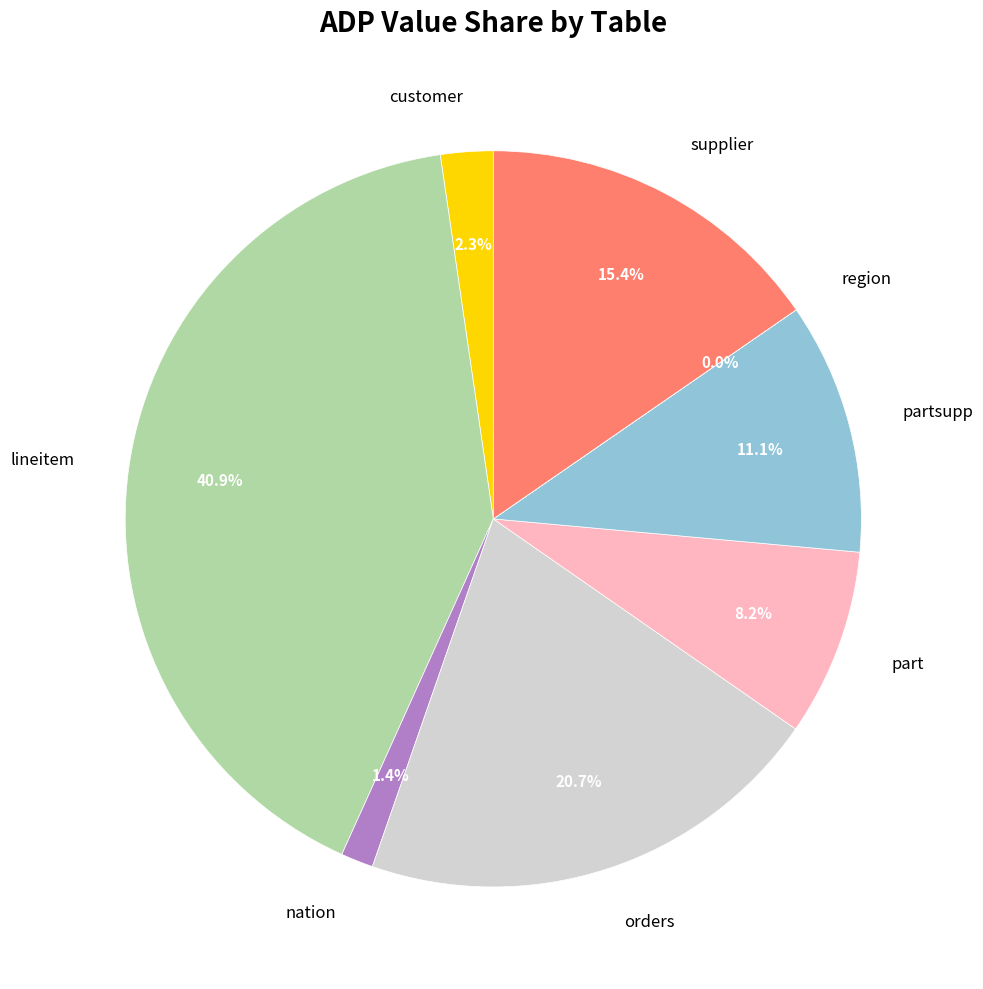

What is the ratio of the value at customer to the value at lineitem?

0.1